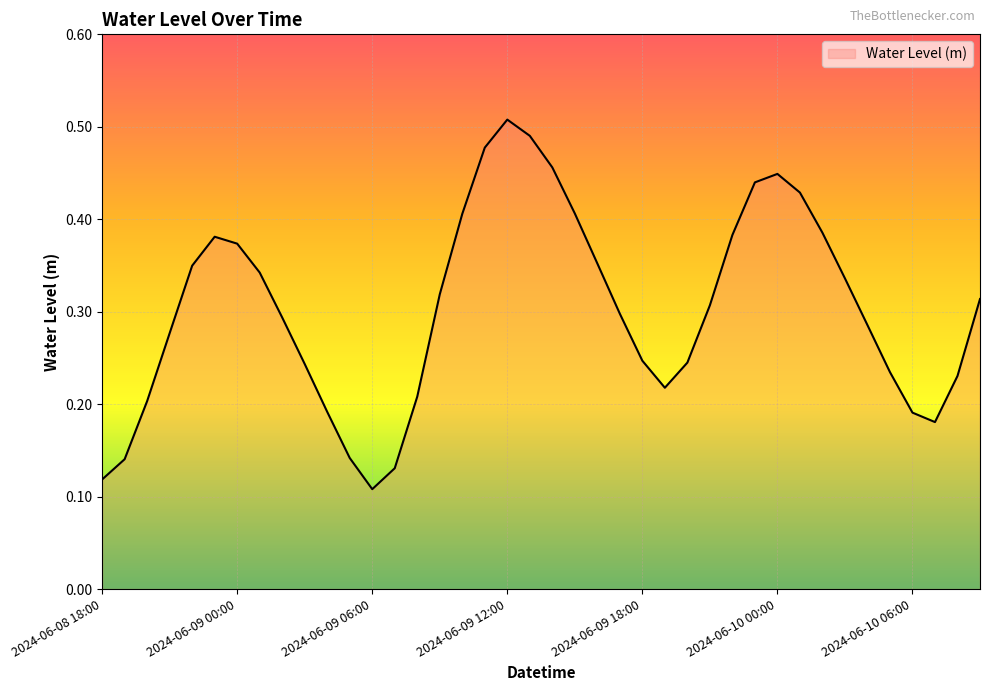

What is the difference between the maximum and minimum values?

0.4